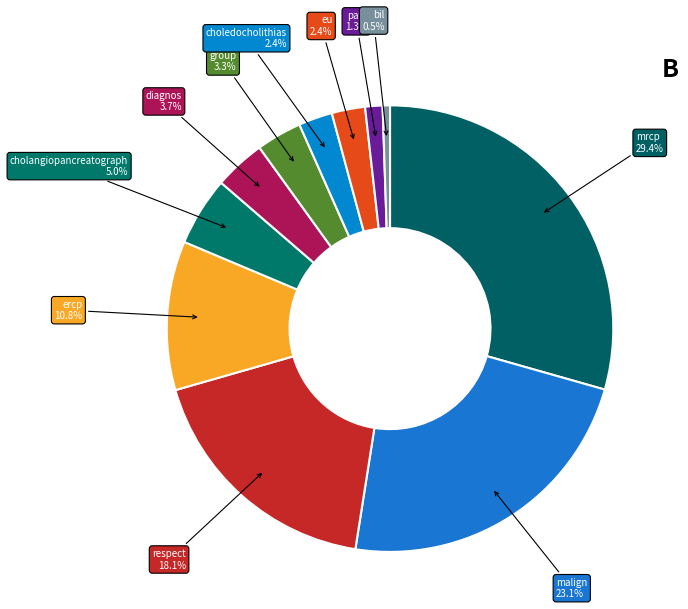

Between paty and eu, which is larger?

eu